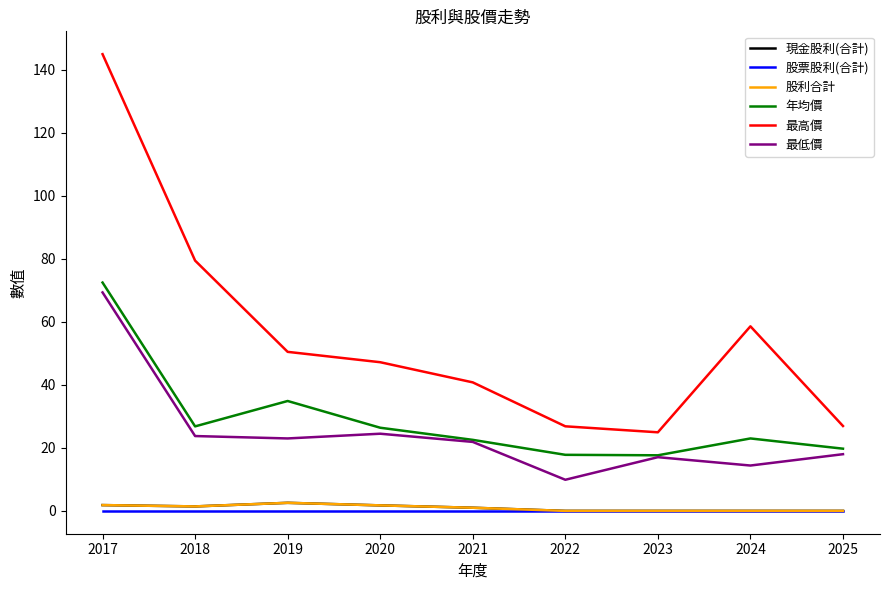

Is it true that 股利合計 equals 1.0 at 2021?

True